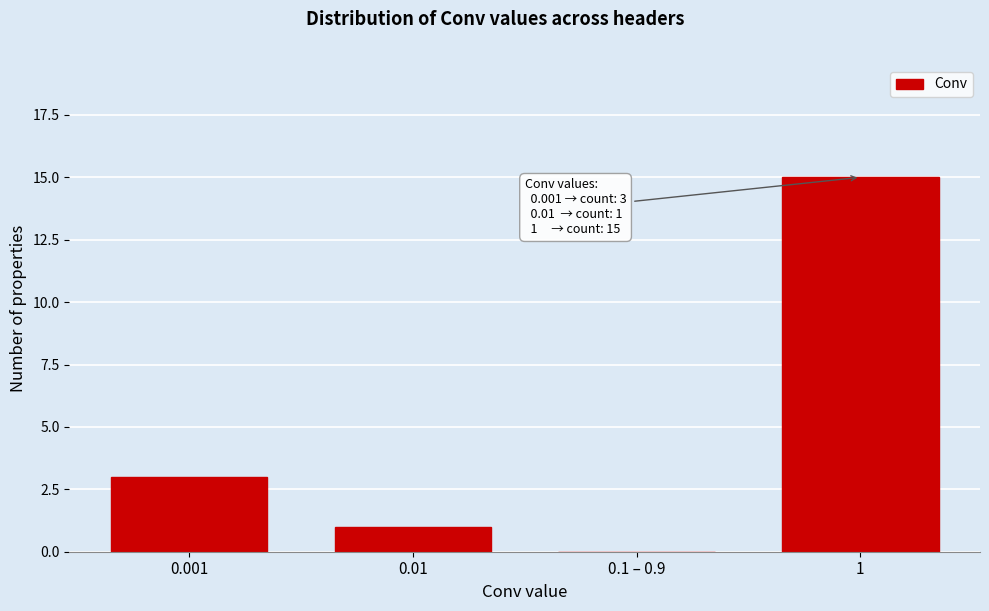

Reading left to right, extract all data points from this chart.

0.001=3	0.01=1	0.1 – 0.9=0	1=15